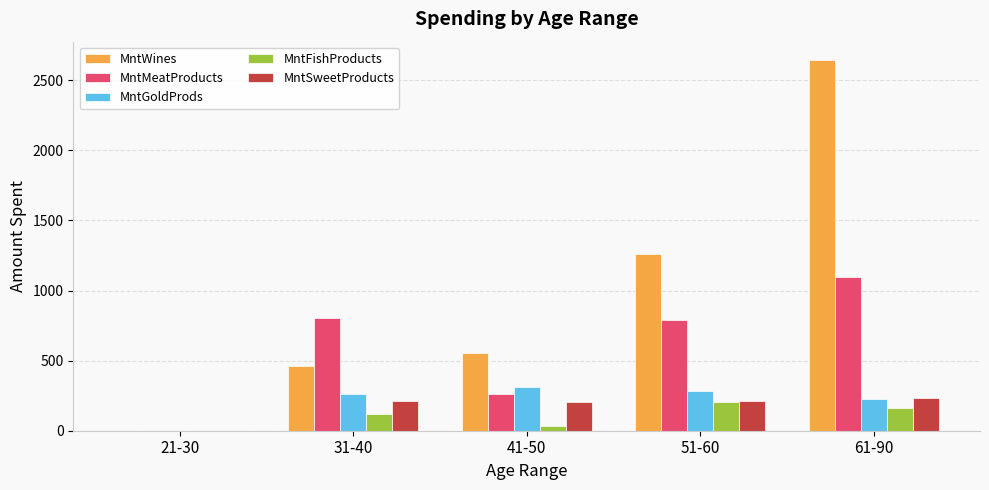

The MntMeatProducts series shows 1096 at 61-90. True or false?

True